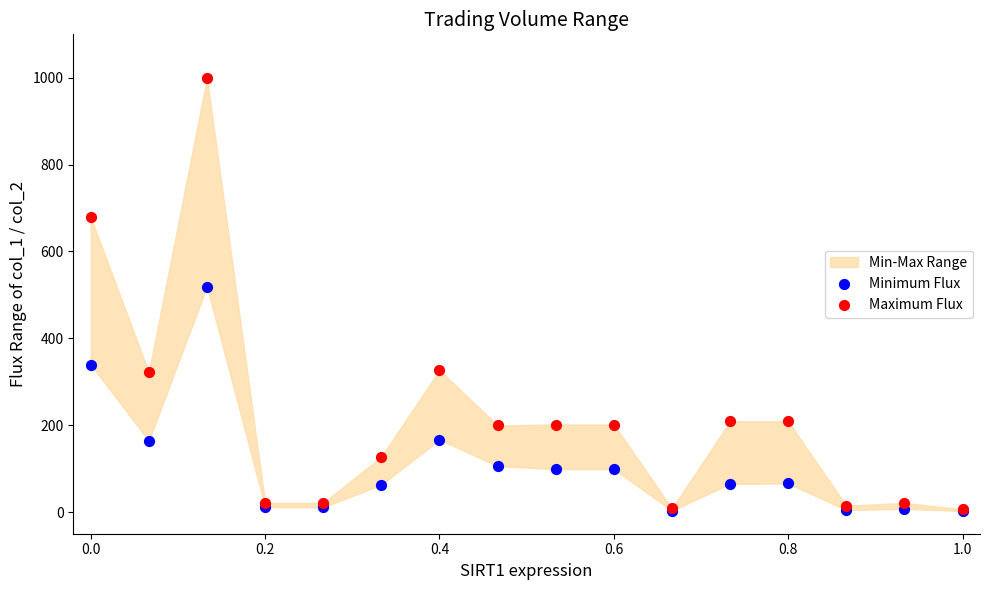

Across all series, what Y value is closest to 501?

519.0